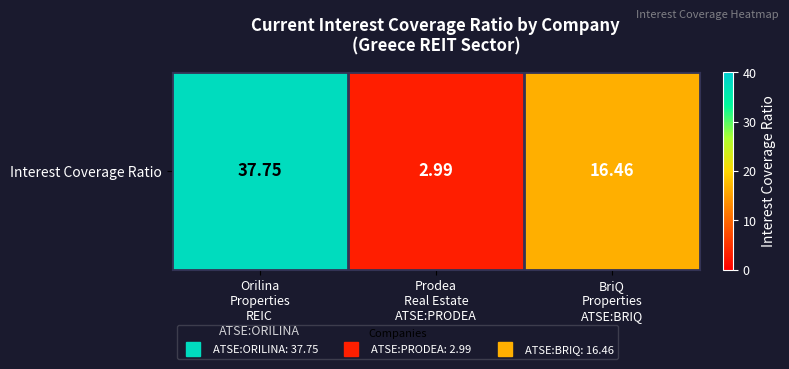

How many data points are above 16?

2